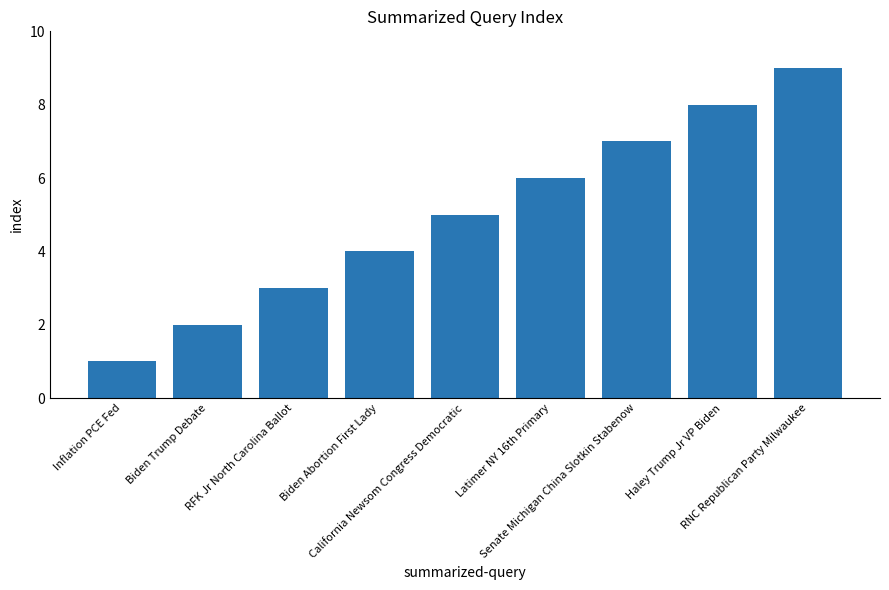

Does the chart contain any negative values?

No